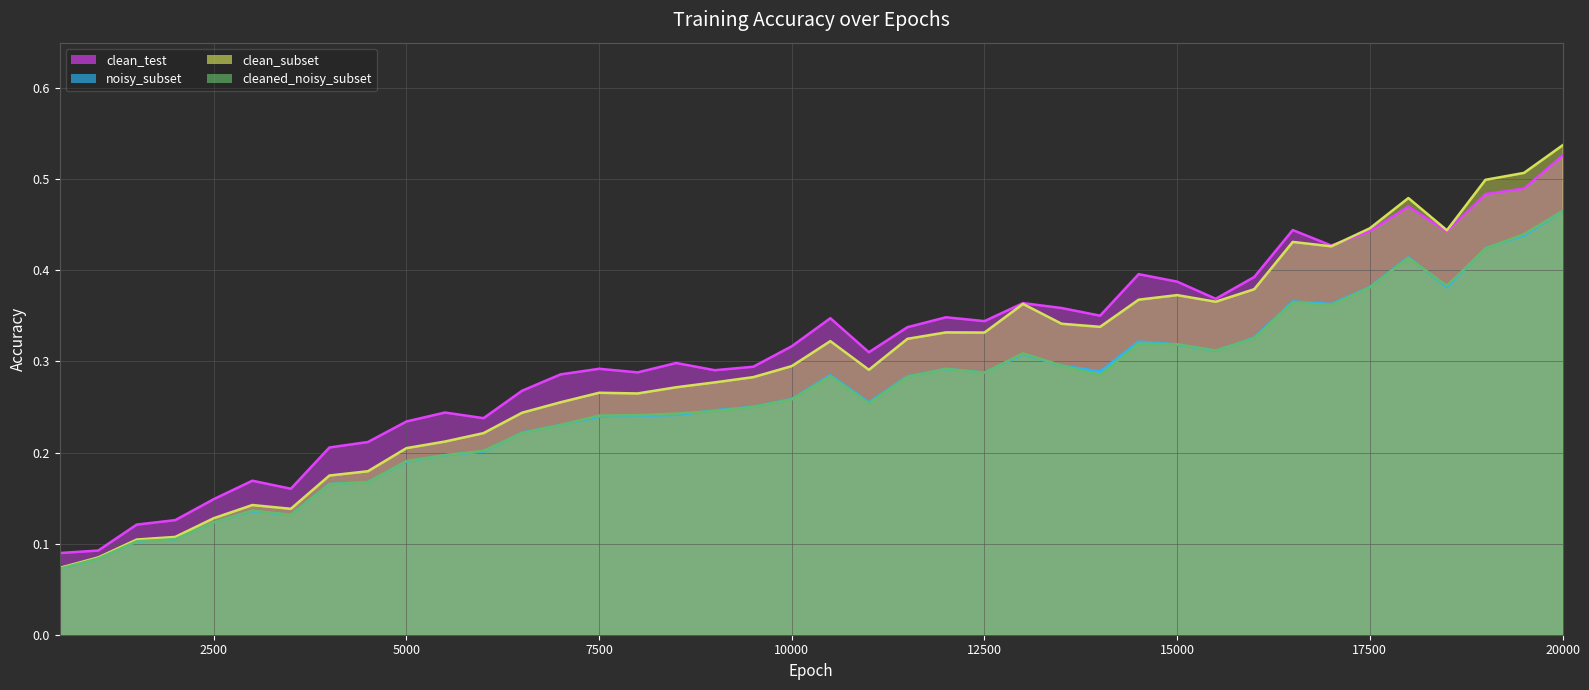

What is the minimum value shown in the chart?

0.1